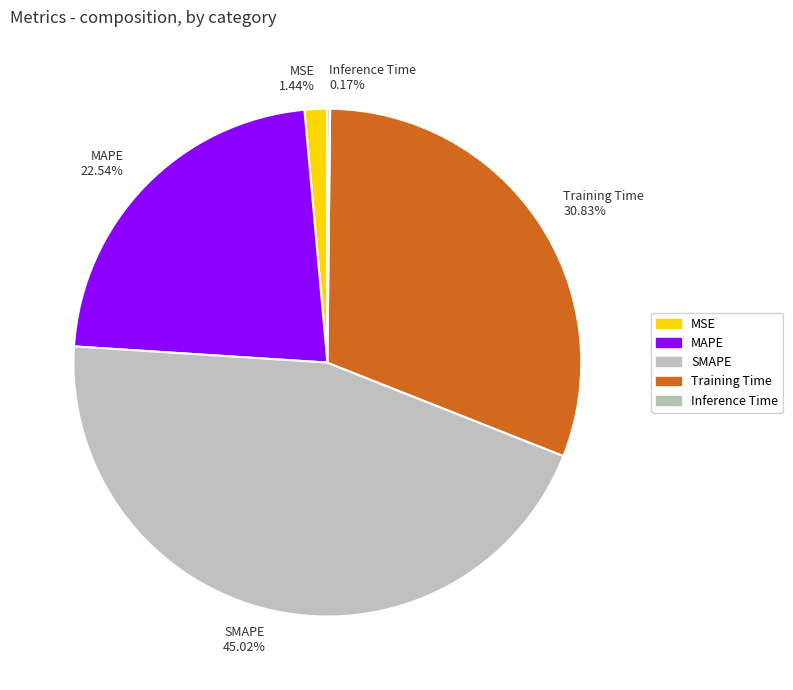

Do SMAPE and Training Time together represent more than half of the pie?

Yes